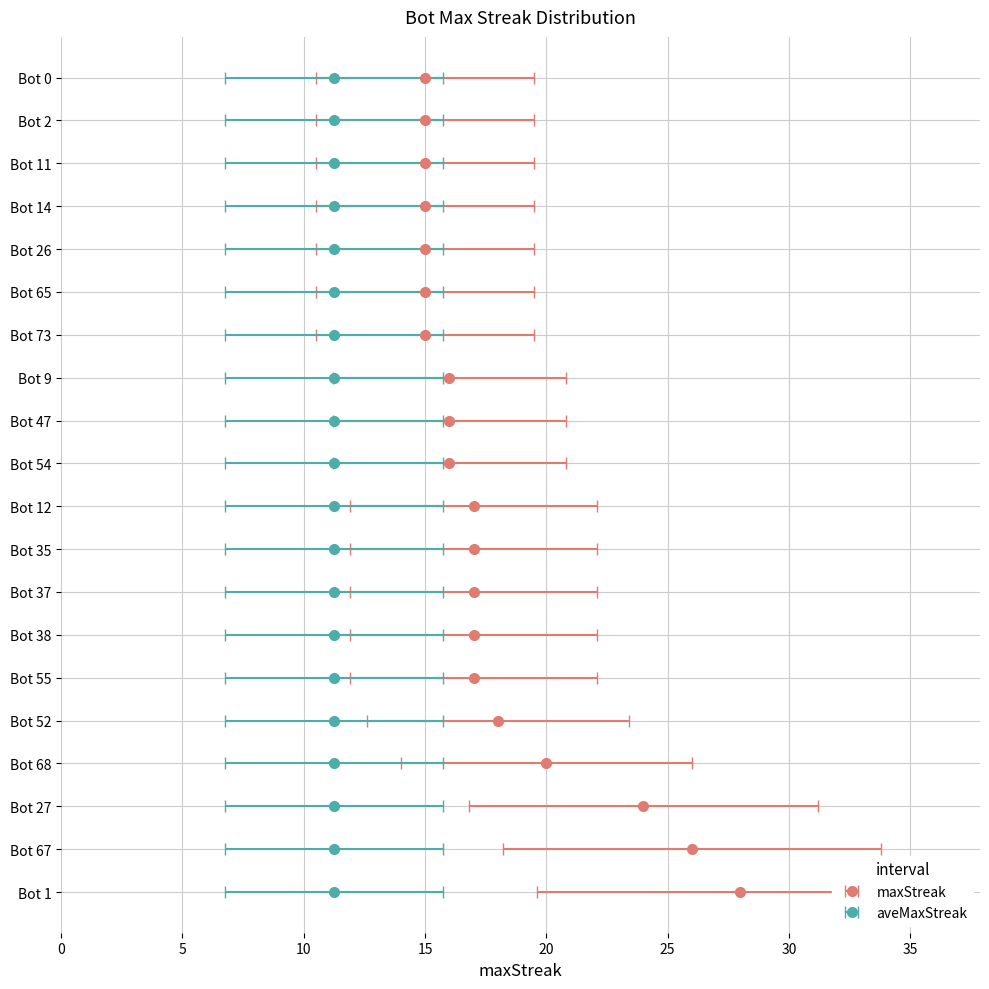

Count the number of data series in this chart.

2